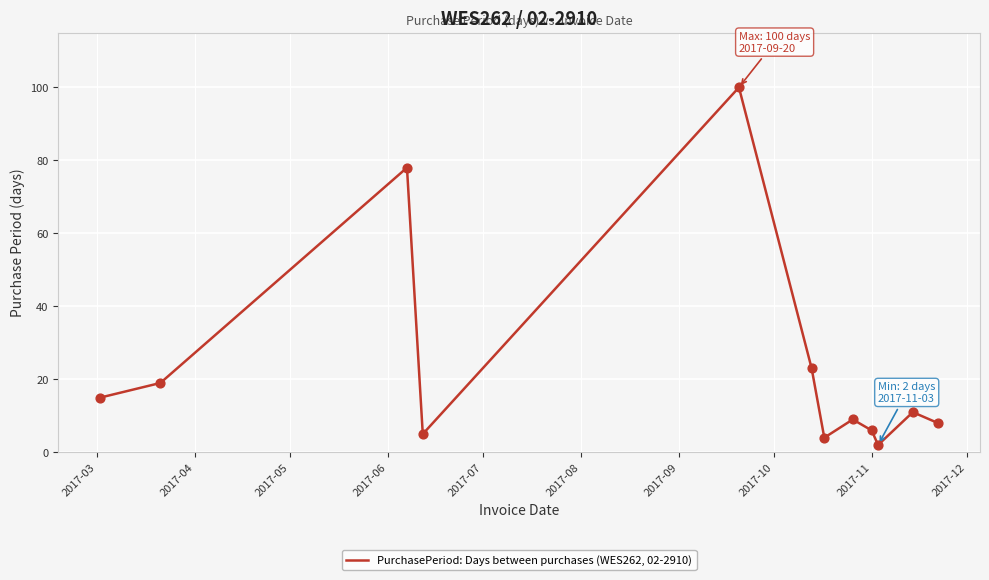

What is the maximum value shown in the chart?

100